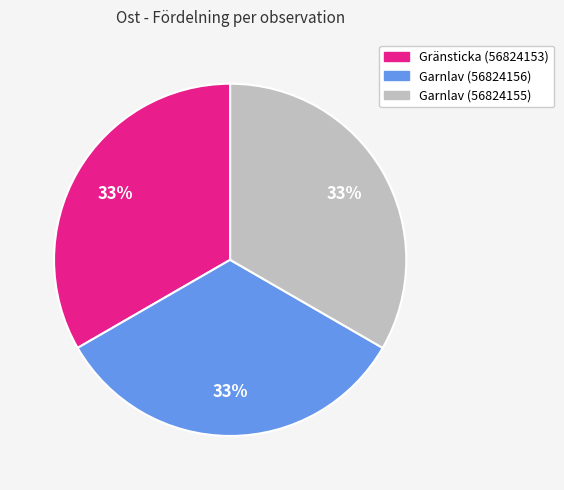

What percentage is the Garnlav (56824156) slice, to the nearest percent?

33%